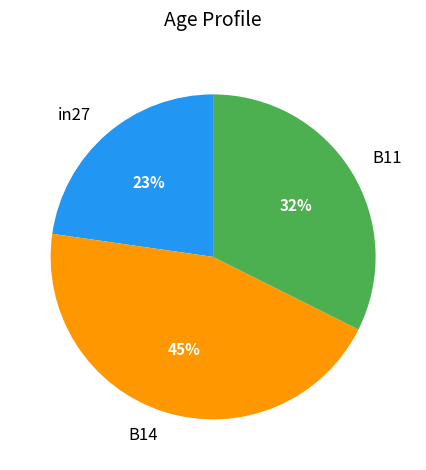

Does B14 represent more than half of the total?

No